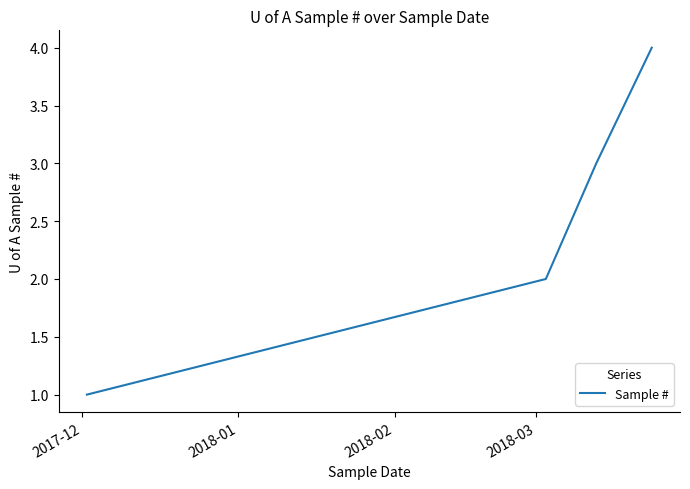

What is the difference between the maximum and minimum values?

3